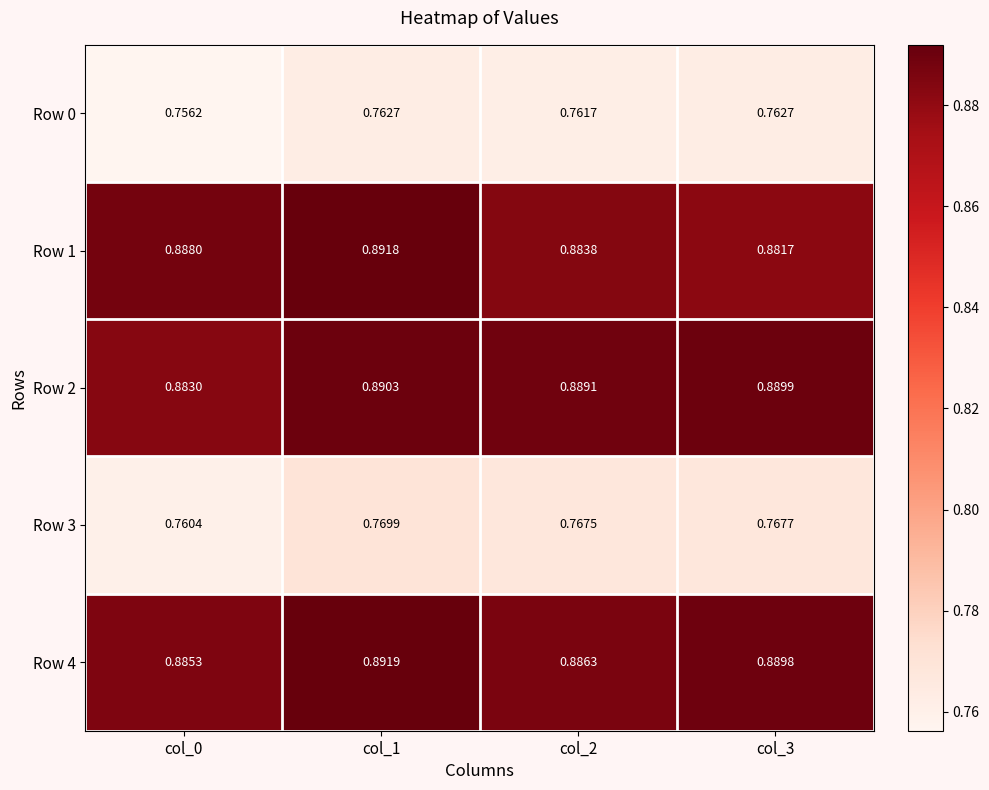

Is the value of Row 3 at col_2 greater than the value of Row 2 at col_2?

No